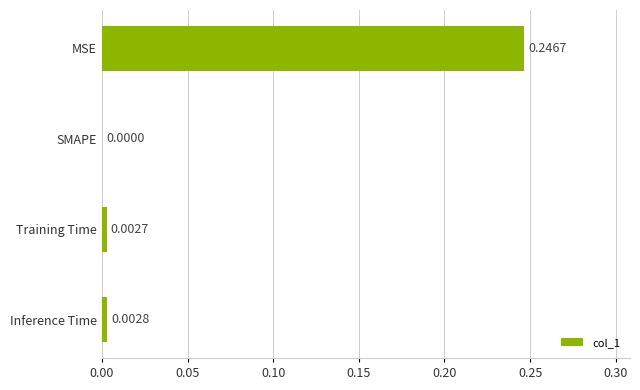

How many values exceed 0?

3